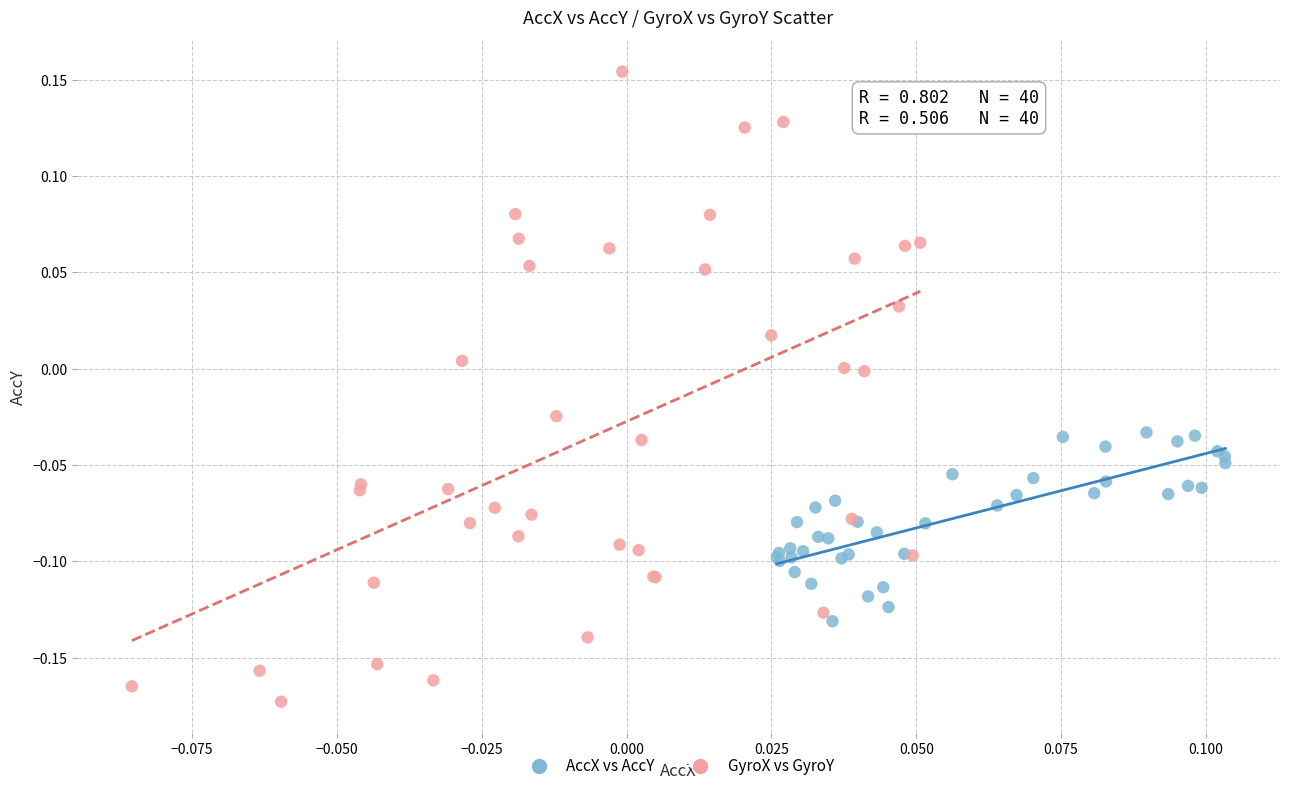

Which series contains the lowest Y value?

GyroX vs GyroY